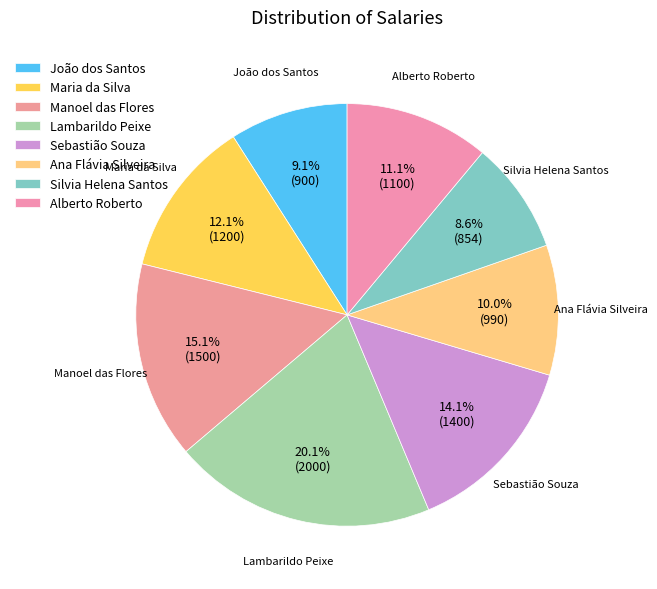

What percentage is the Alberto Roberto slice, to the nearest percent?

11%